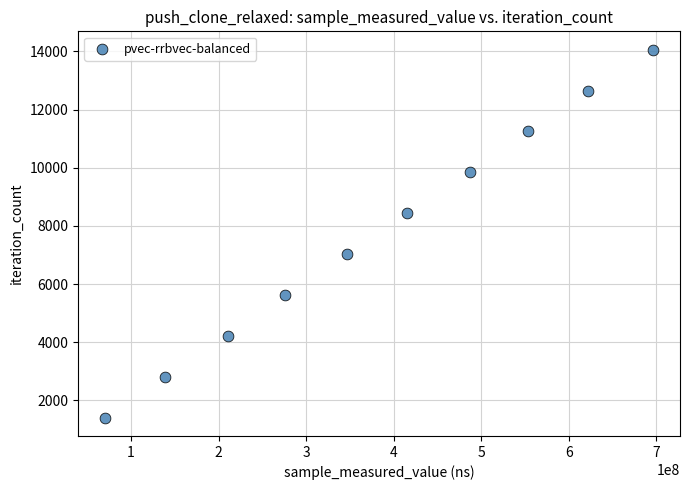

What is the average X value?

381460572